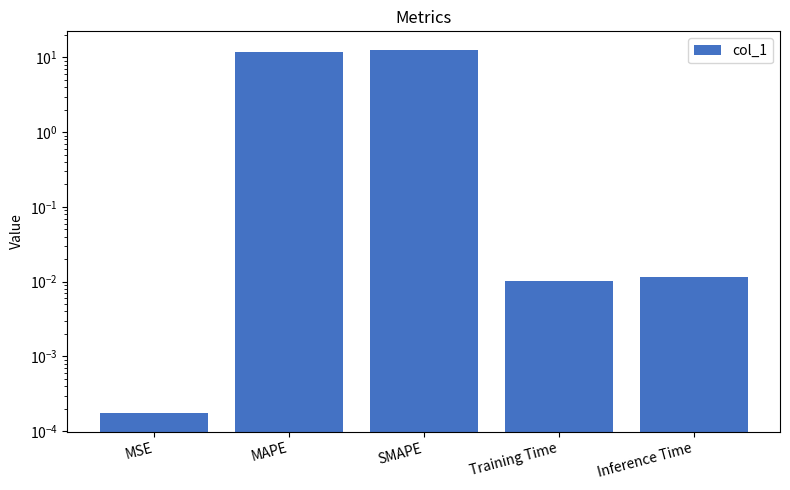

How many distinct data groups are displayed?

1